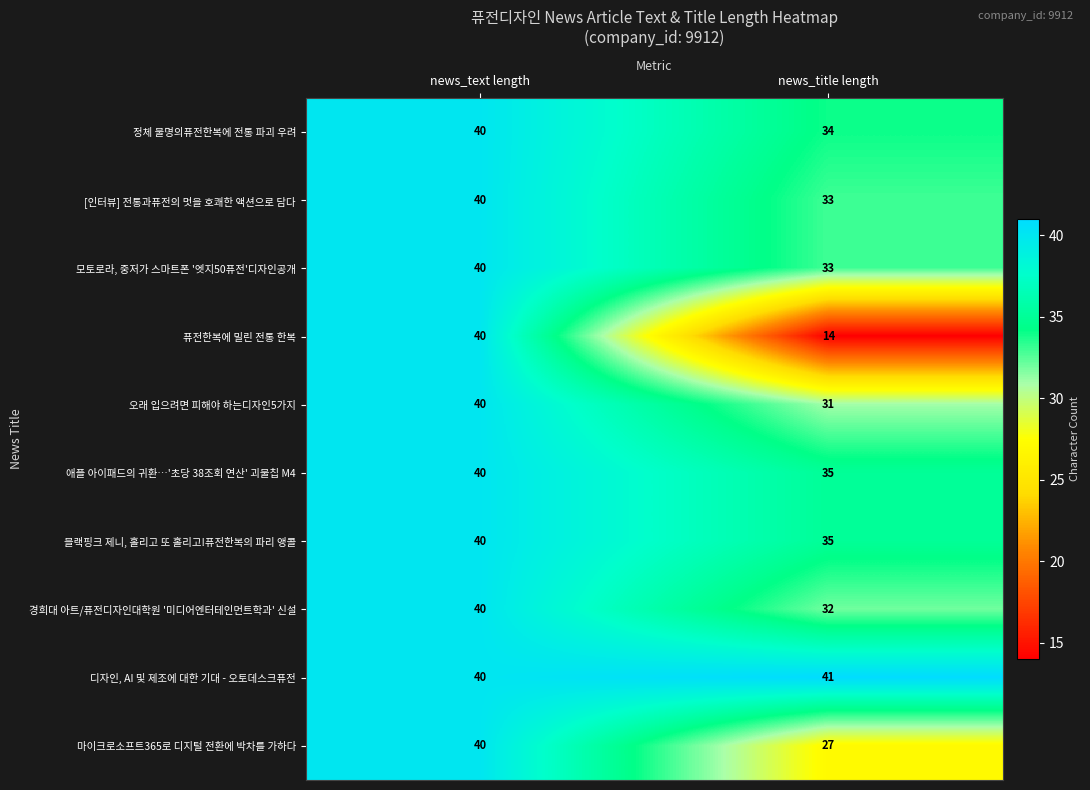

Rank the categories by 퓨전한복에 밀린 전통 한복 value from lowest to highest.

news_title length, news_text length